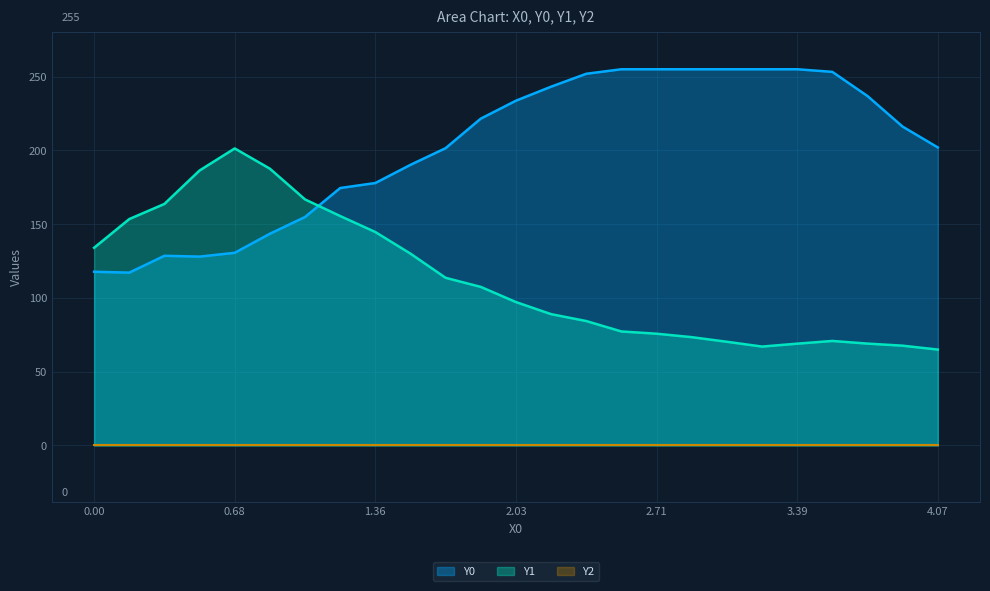

What is the greatest value displayed?

255.0